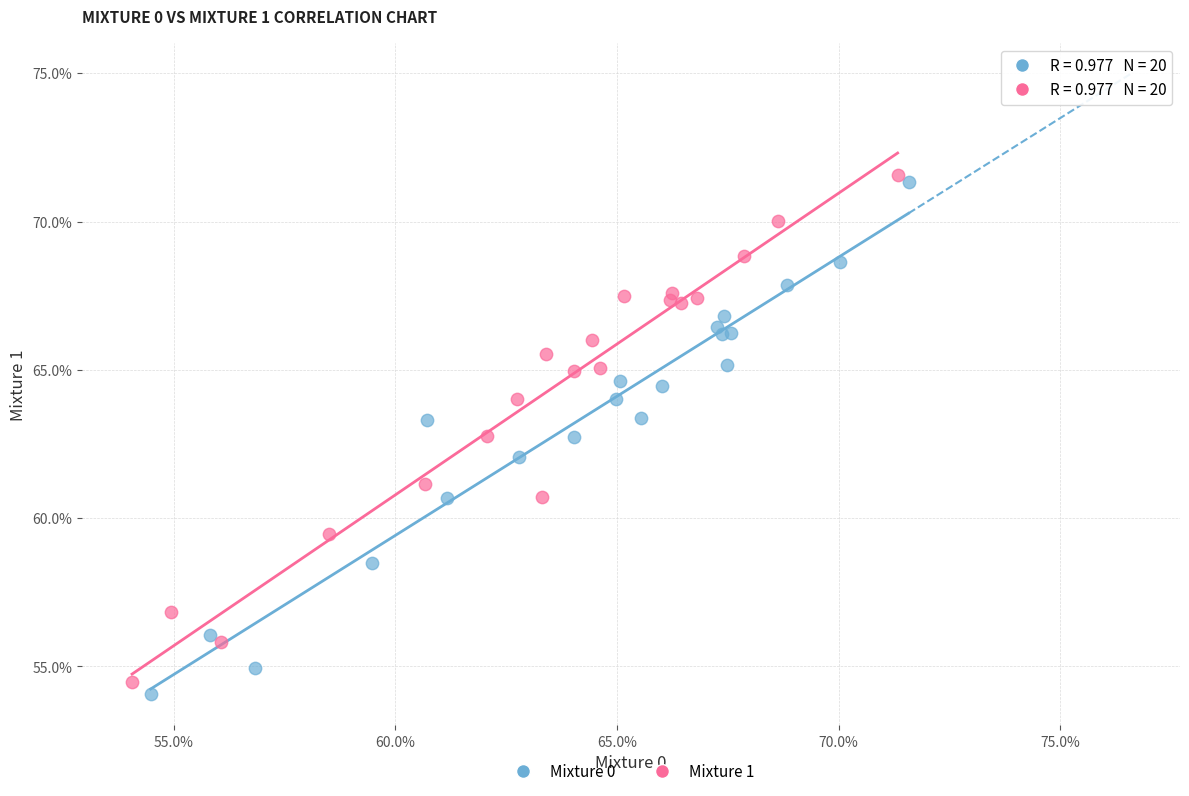

What are all the series names shown in the legend?

Mixture 0, Mixture 1